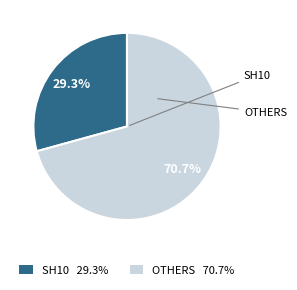

Is there any slice that represents more than half of the pie?

Yes